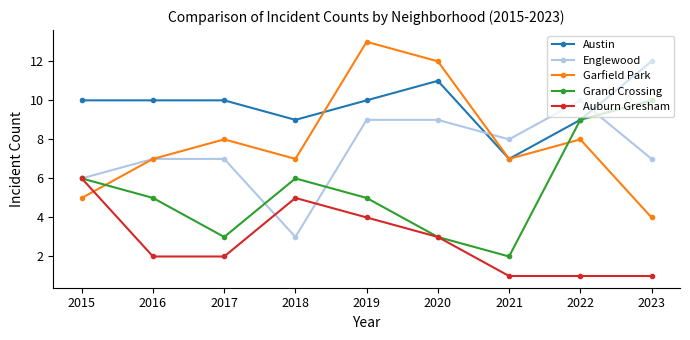

What is the greatest value displayed?

13